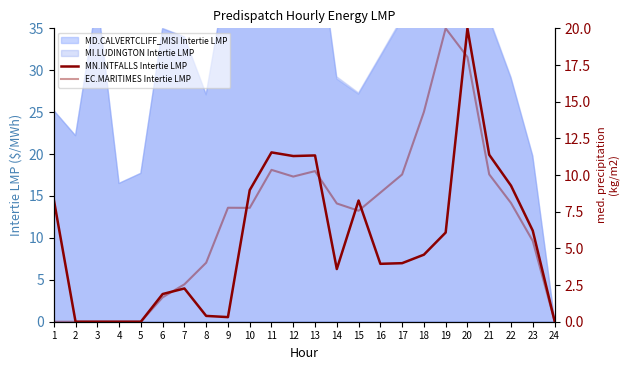

Where is the first local minimum for MN.INTFALLS Intertie LMP?

9